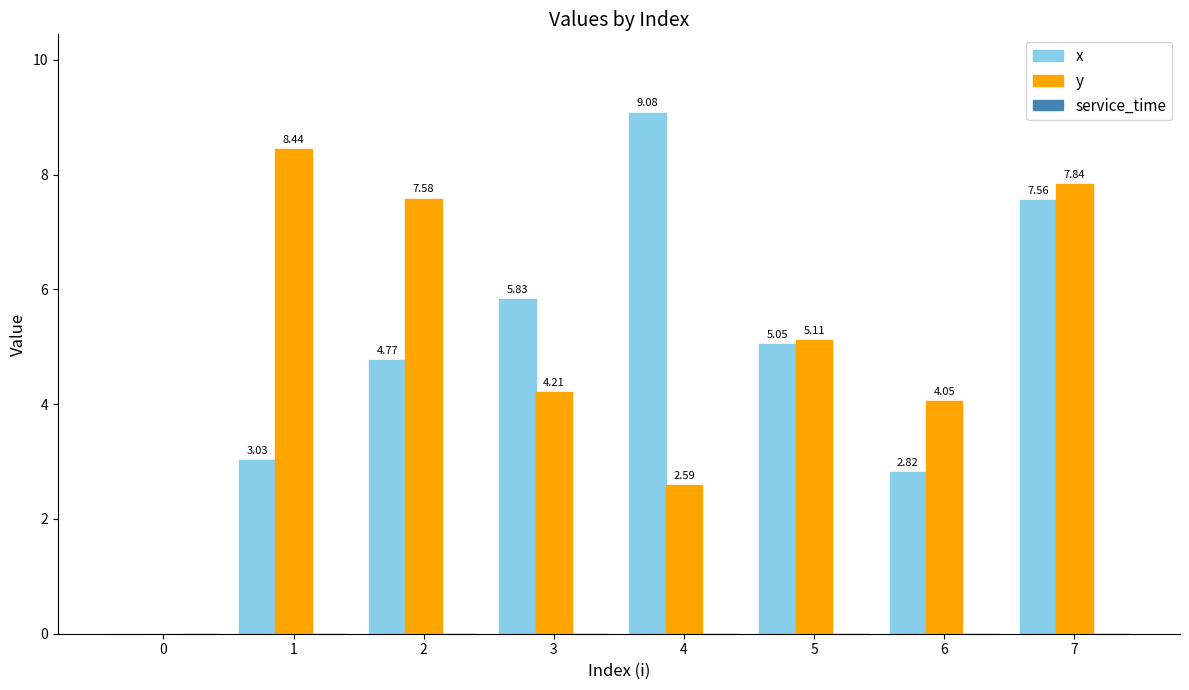

What is the sum of all x values?

38.1